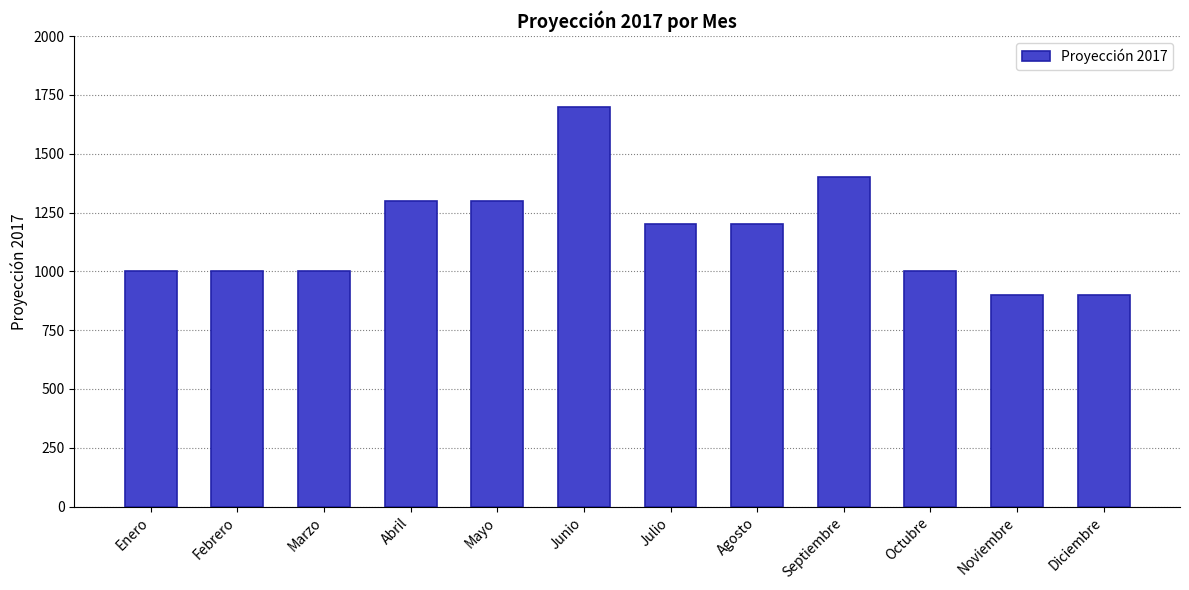

How many values are between 1000 and 1300?

8